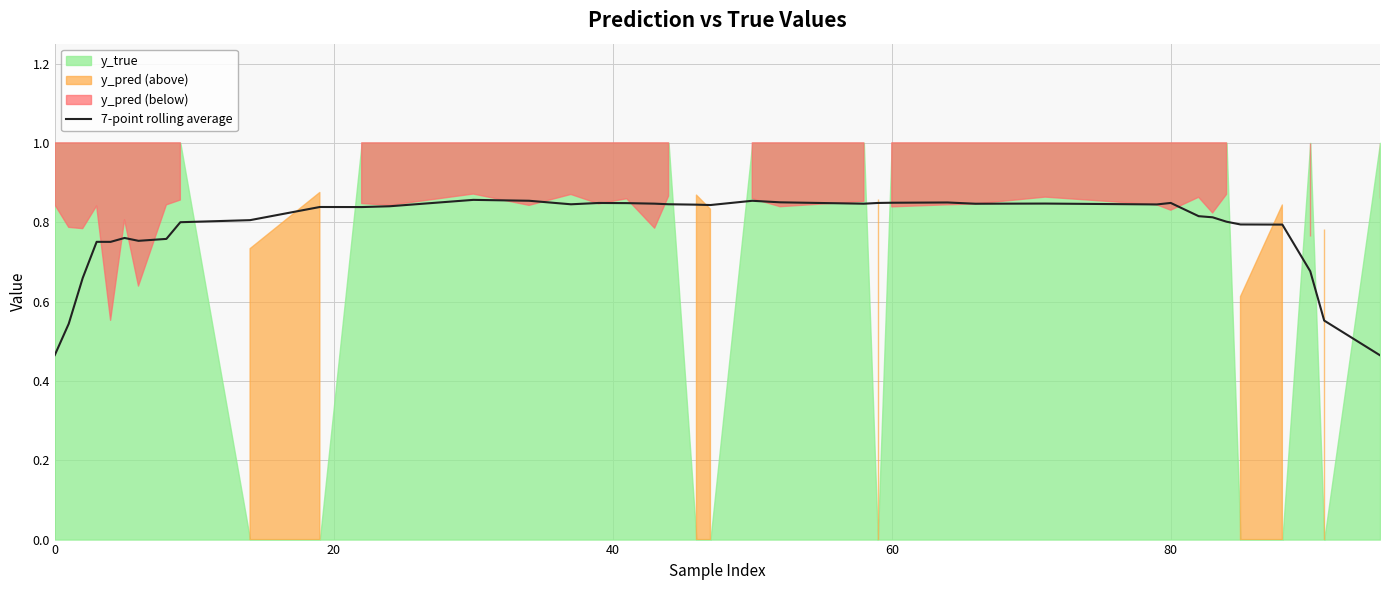

What is the difference between the maximum and minimum values?

0.4